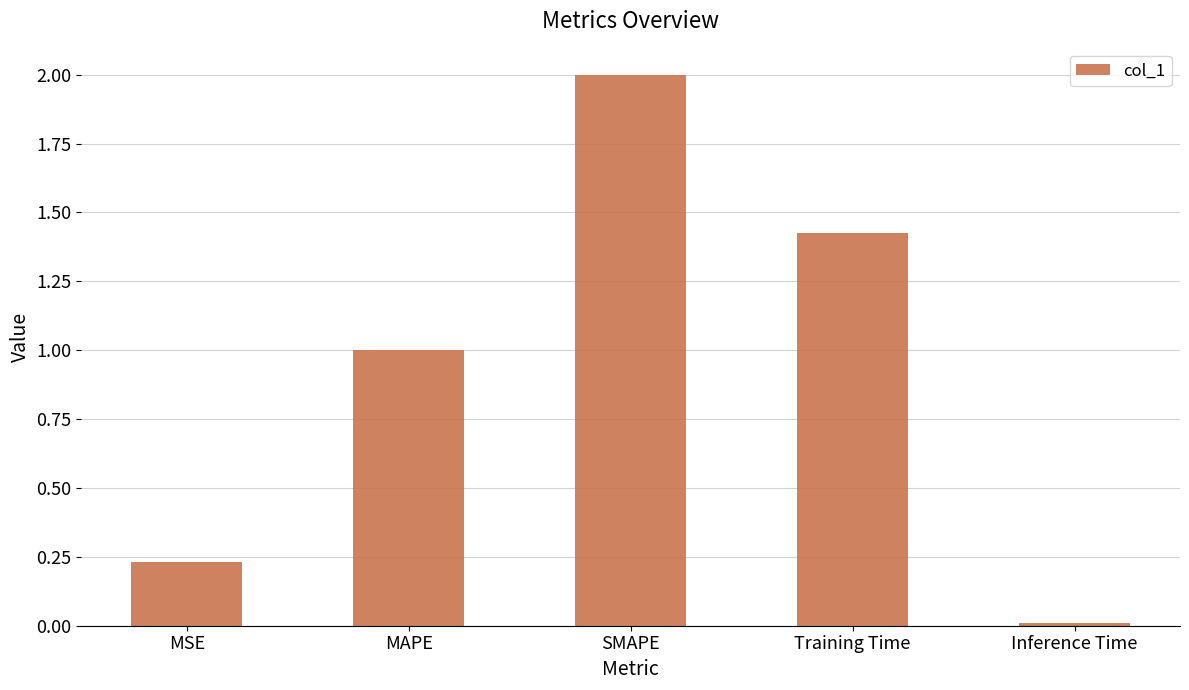

Which has a higher value, MAPE or Training Time?

Training Time